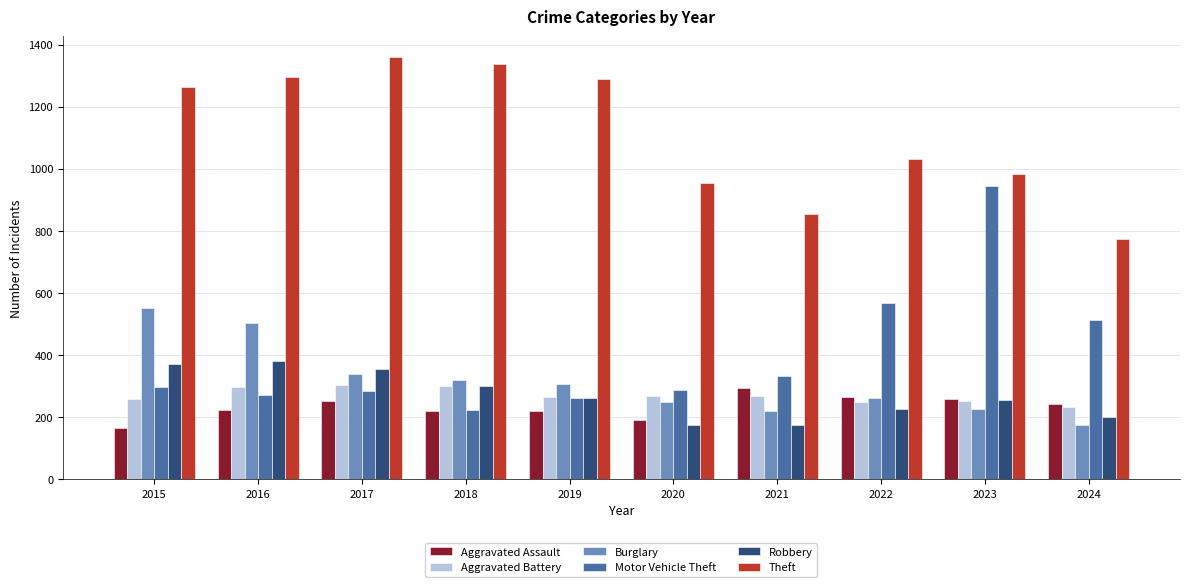

What is the total value across all series at 2018?

2705